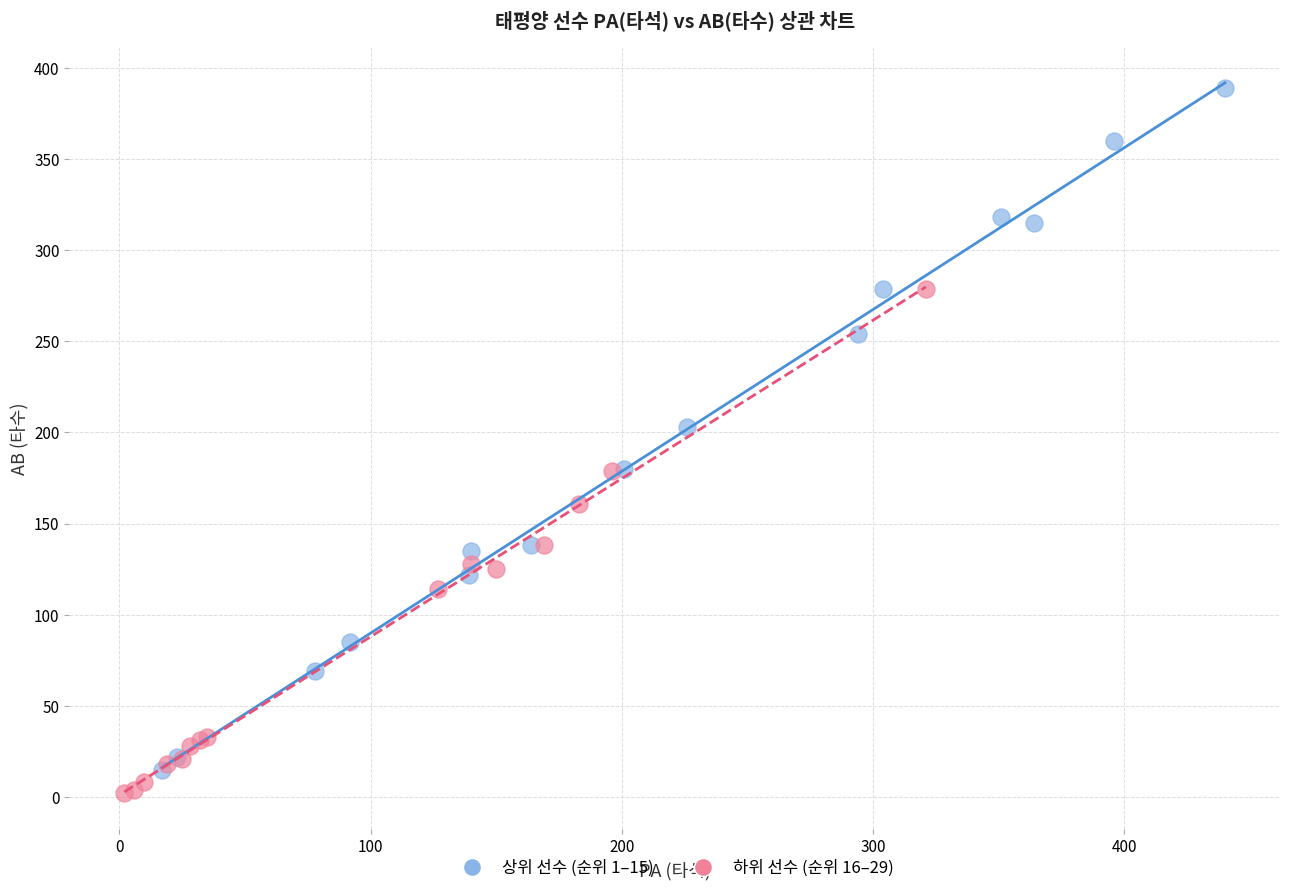

Which series has the widest spread of Y values?

상위 선수 (순위 1–15)